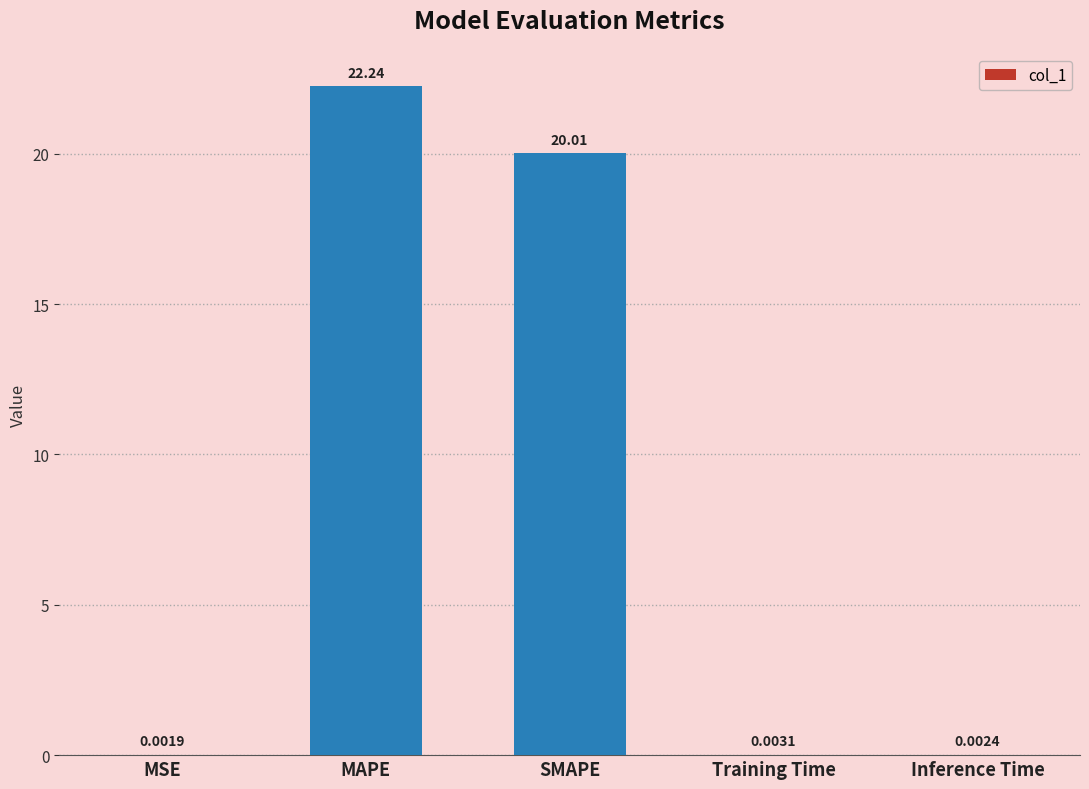

Read the value at MAPE.

22.2